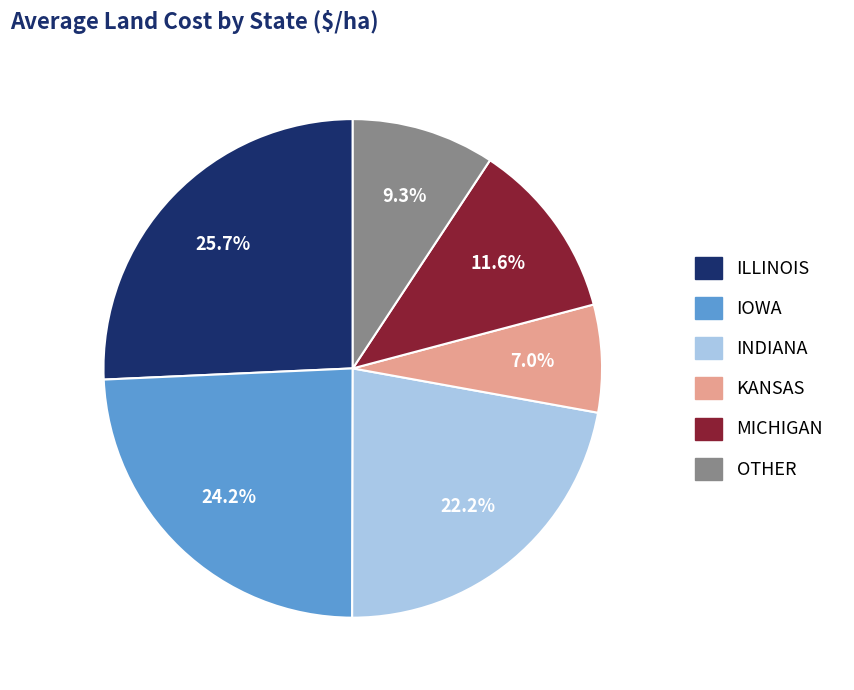

To the nearest percent, what portion does KANSAS represent?

7%